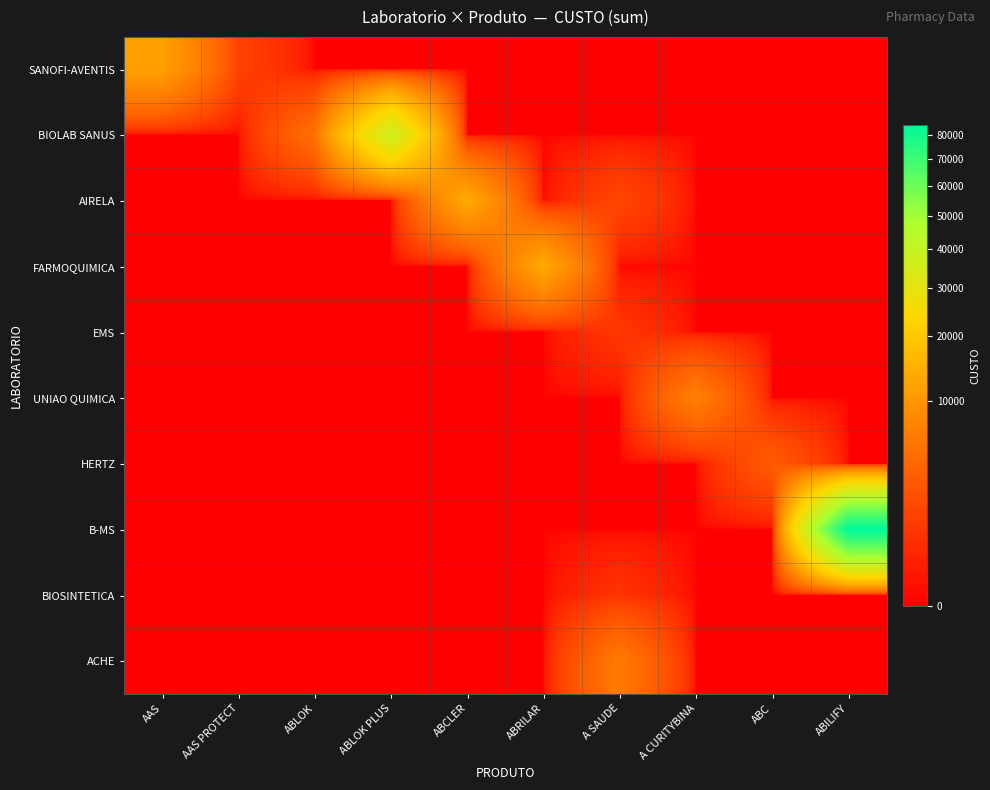

Reading right to left, what are all the values shown in this chart?

SANOFI-AVENTIS: ABILIFY=0	ABC=0	A CURITYBINA=0	A SAUDE=0	ABRILAR=0	ABCLER=0	ABLOK PLUS=0	ABLOK=0	AAS PROTECT=1394	AAS=11668
BIOLAB SANUS: ABILIFY=0	ABC=0	A CURITYBINA=0	A SAUDE=0	ABRILAR=0	ABCLER=0	ABLOK PLUS=38228	ABLOK=5001	AAS PROTECT=0	AAS=0
AIRELA: ABILIFY=0	ABC=0	A CURITYBINA=0	A SAUDE=1698	ABRILAR=0	ABCLER=13458	ABLOK PLUS=0	ABLOK=0	AAS PROTECT=0	AAS=0
FARMOQUIMICA: ABILIFY=0	ABC=0	A CURITYBINA=0	A SAUDE=0	ABRILAR=13357	ABCLER=0	ABLOK PLUS=0	ABLOK=0	AAS PROTECT=0	AAS=0
EMS: ABILIFY=0	ABC=0	A CURITYBINA=0	A SAUDE=890	ABRILAR=0	ABCLER=0	ABLOK PLUS=0	ABLOK=0	AAS PROTECT=0	AAS=0
UNIAO QUIMICA: ABILIFY=0	ABC=0	A CURITYBINA=6895	A SAUDE=0	ABRILAR=0	ABCLER=0	ABLOK PLUS=0	ABLOK=0	AAS PROTECT=0	AAS=0
HERTZ: ABILIFY=0	ABC=3102	A CURITYBINA=0	A SAUDE=0	ABRILAR=0	ABCLER=0	ABLOK PLUS=0	ABLOK=0	AAS PROTECT=0	AAS=0
B-MS: ABILIFY=84391	ABC=0	A CURITYBINA=0	A SAUDE=0	ABRILAR=0	ABCLER=0	ABLOK PLUS=0	ABLOK=0	AAS PROTECT=0	AAS=0
BIOSINTETICA: ABILIFY=0	ABC=0	A CURITYBINA=0	A SAUDE=747	ABRILAR=0	ABCLER=0	ABLOK PLUS=0	ABLOK=0	AAS PROTECT=0	AAS=0
ACHE: ABILIFY=0	ABC=0	A CURITYBINA=0	A SAUDE=6203	ABRILAR=0	ABCLER=0	ABLOK PLUS=0	ABLOK=0	AAS PROTECT=0	AAS=0